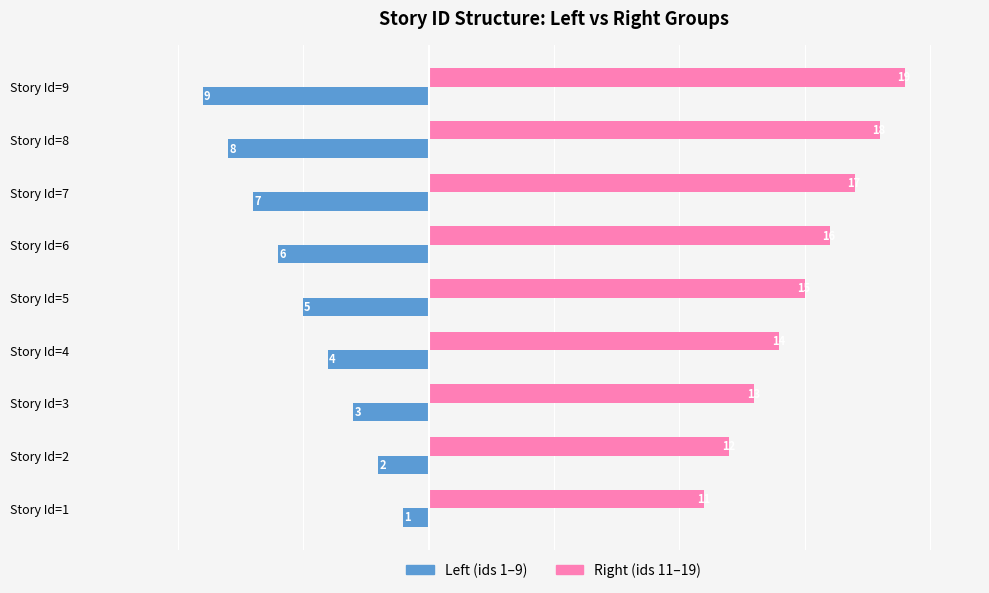

Which series has the largest total across all categories?

Right (ids 11–19)